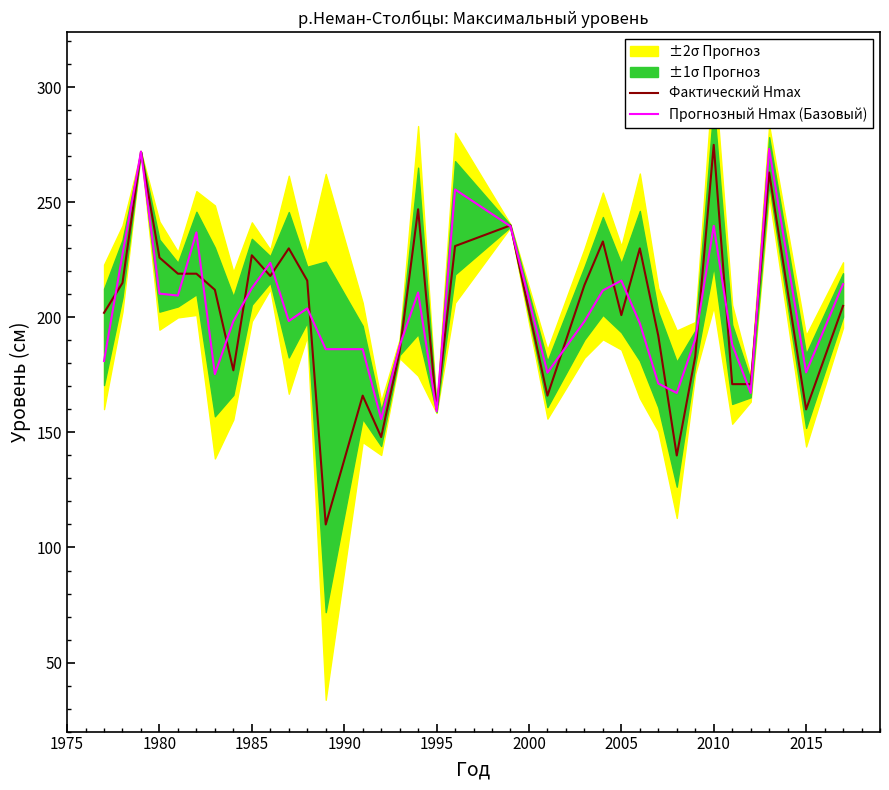

What is the minimum value for Прогнозный Hmax (Базовый)?

155.8